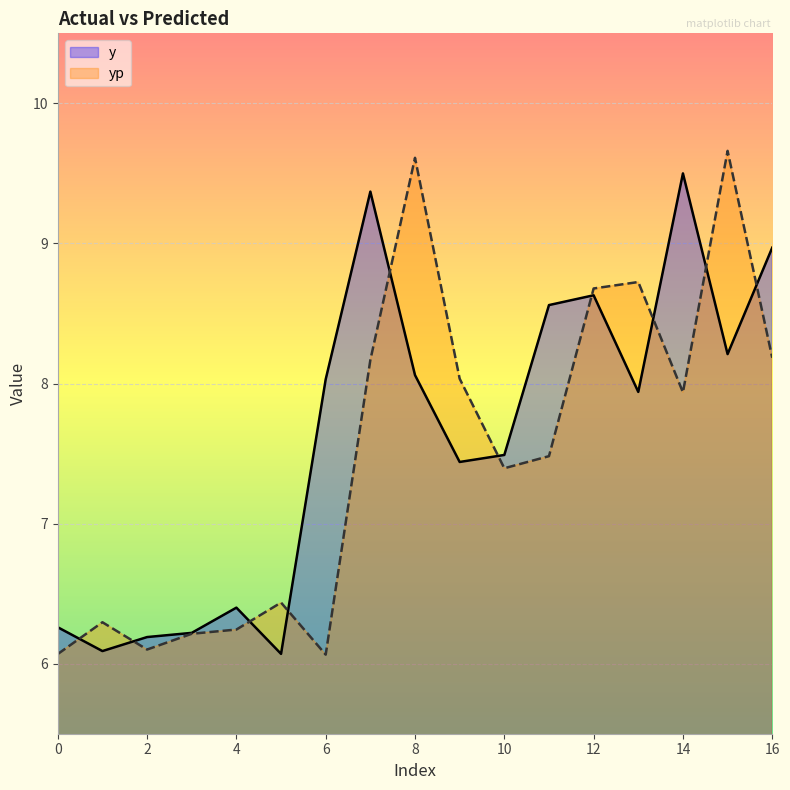

At which label does yp reach its peak?

15